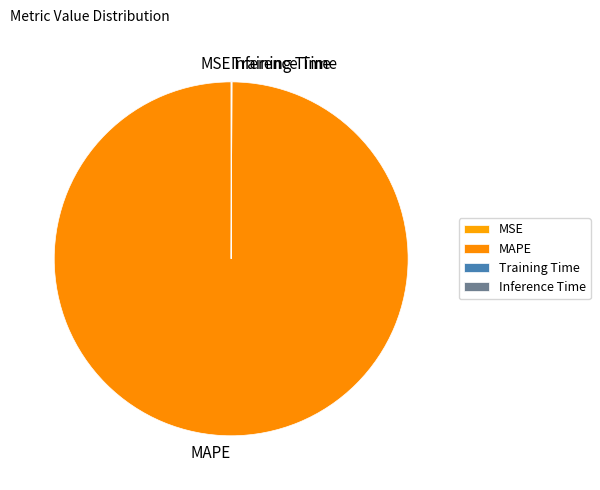

The MAPE slice represents 100% of the pie. True or false?

True